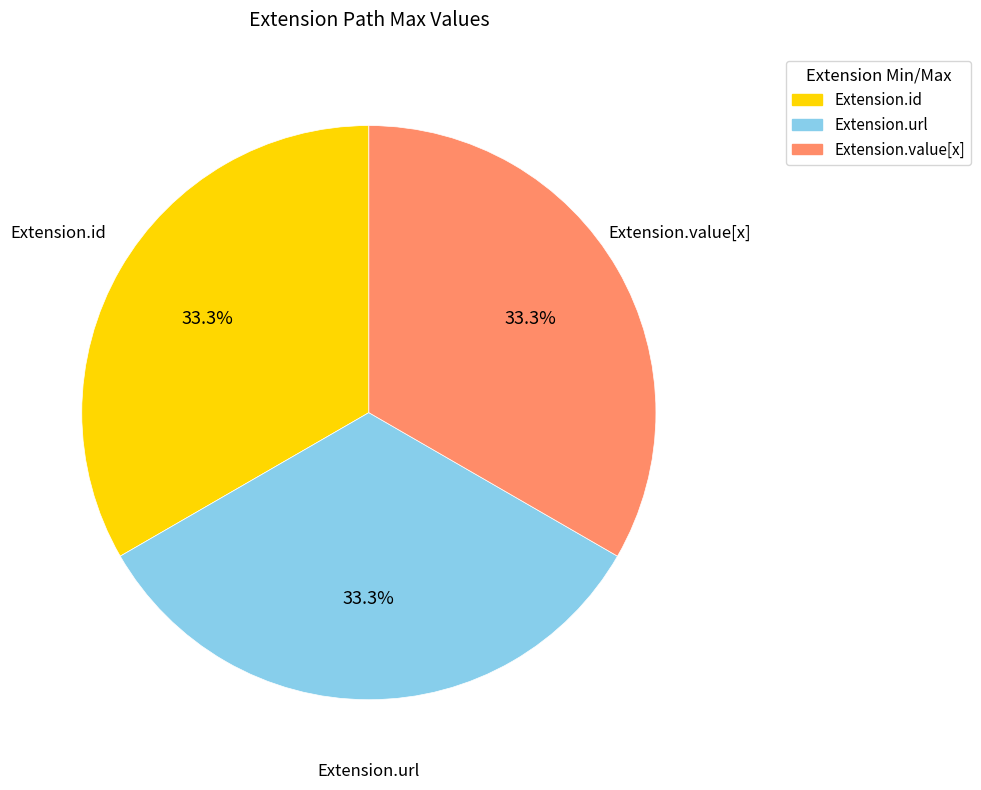

How many segments does this pie chart have?

3